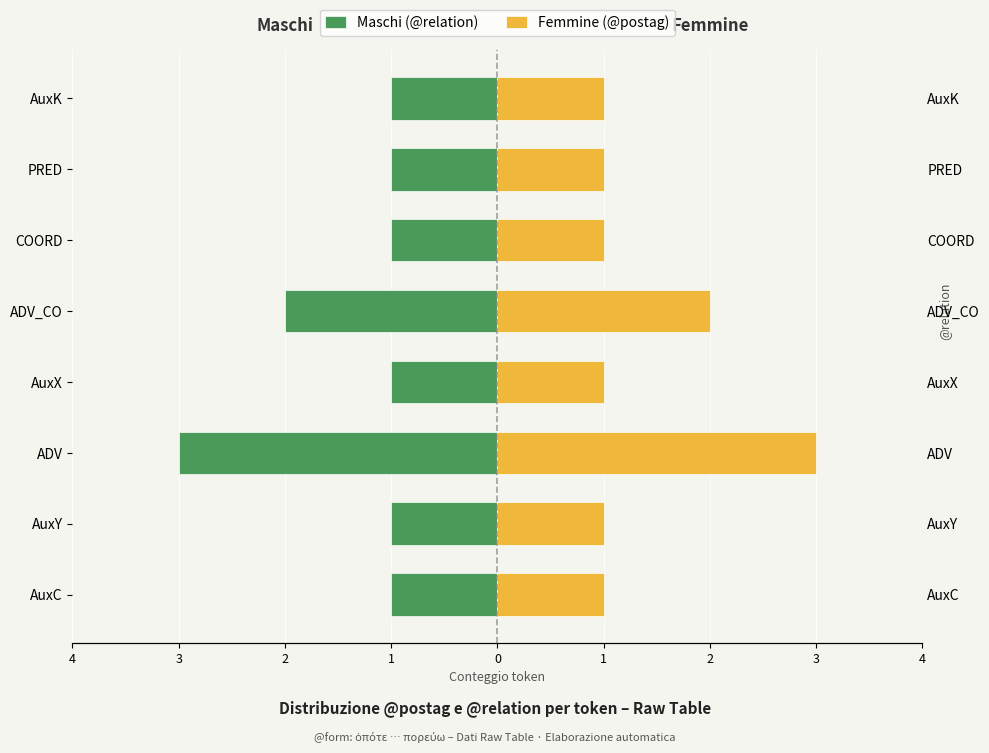

Which series has the largest total across all categories?

Femmine (@postag)